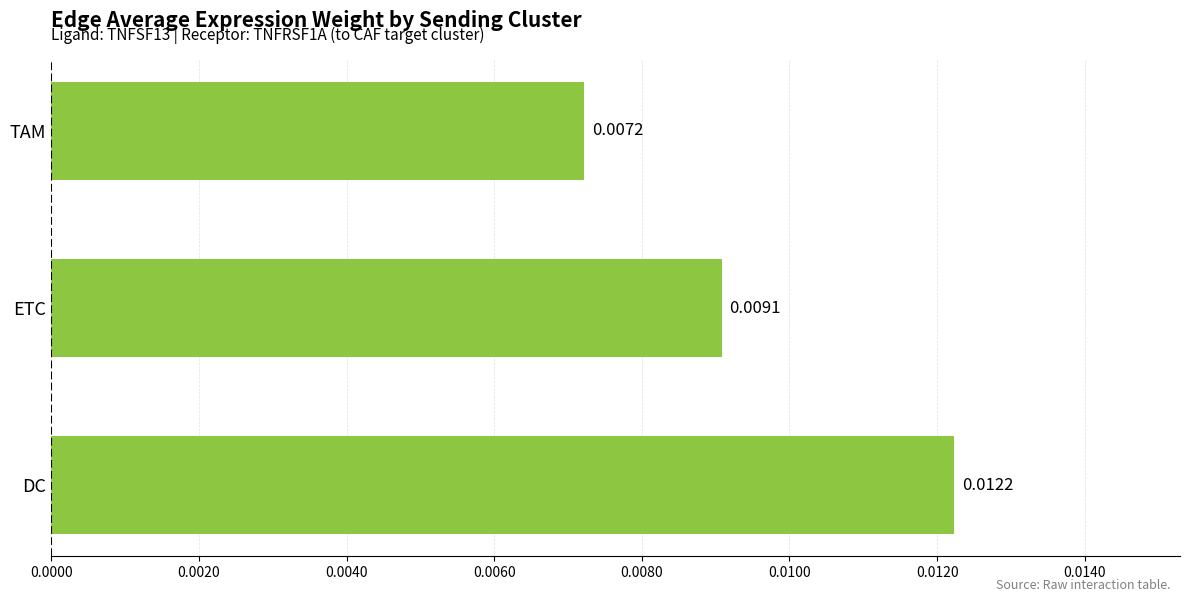

Which label corresponds to the largest value in the chart?

DC